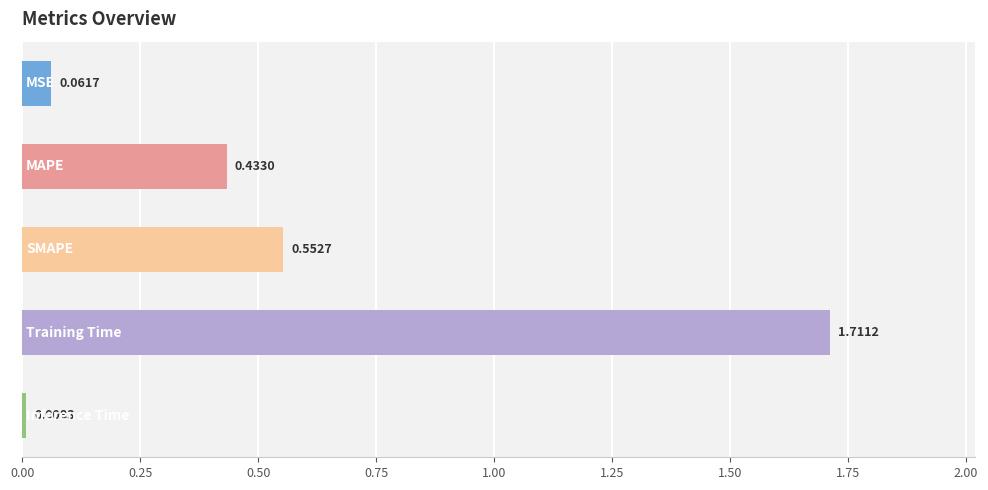

What is the difference between the second highest and second lowest values?

0.5